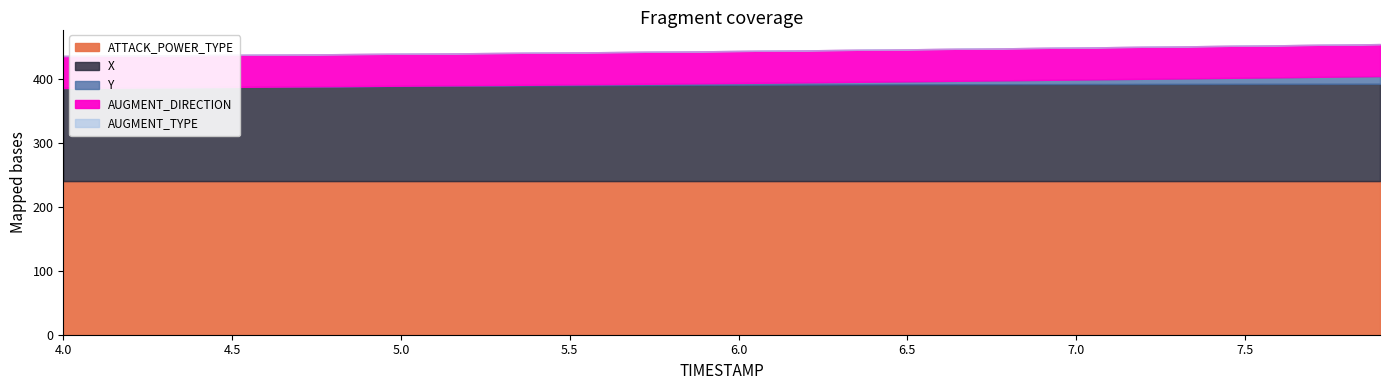

True or false: AUGMENT_DIRECTION and ATTACK_POWER_TYPE intersect in this chart.

False